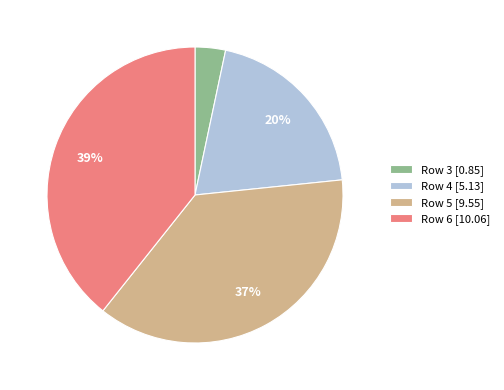

Rank the categories by value from lowest to highest.

Row 3 [0.85], Row 4 [5.13], Row 5 [9.55], Row 6 [10.06]